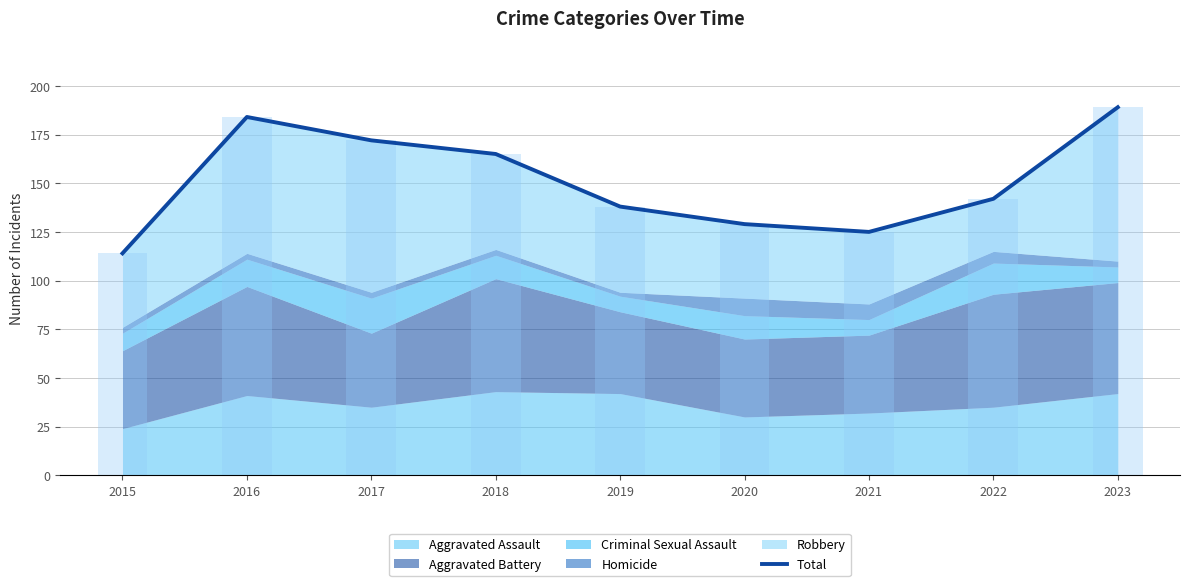

What is the difference between the maximum and minimum values?

75